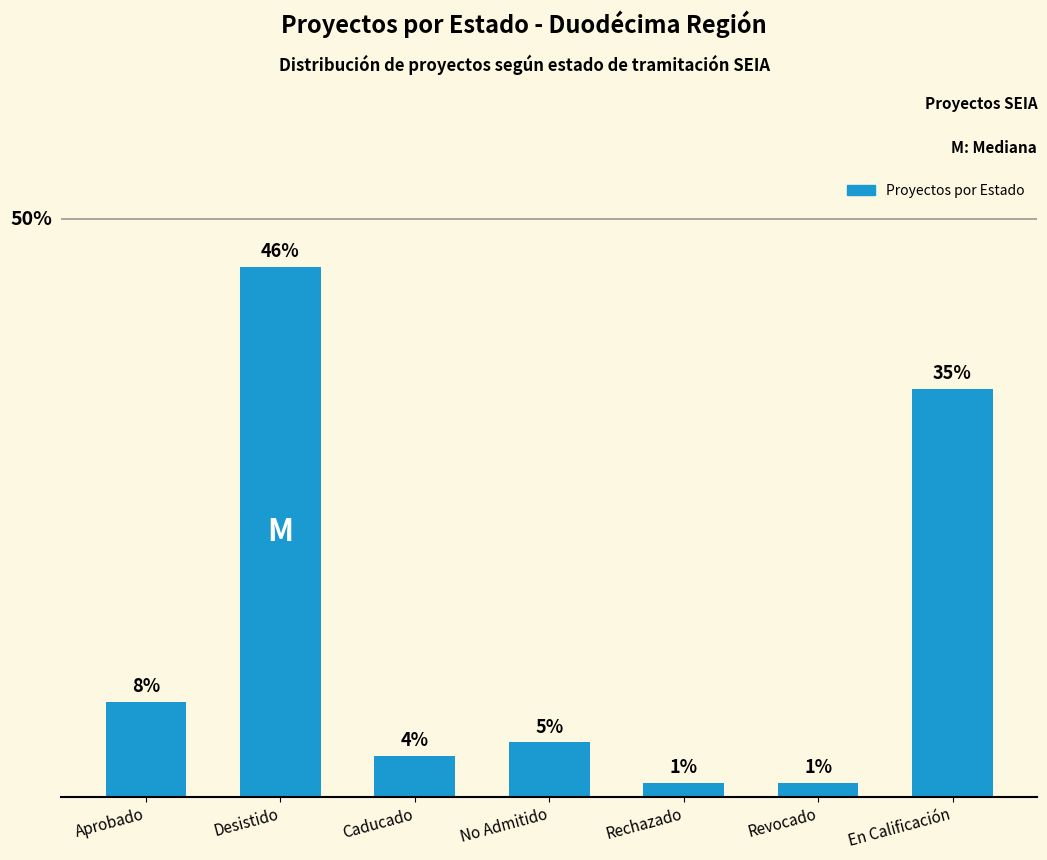

Reading left to right, list all the values displayed in this chart.

Aprobado=8.2	Desistido=45.9	Caducado=3.5	No Admitido=4.7	Rechazado=1.2	Revocado=1.2	En Calificación=35.3